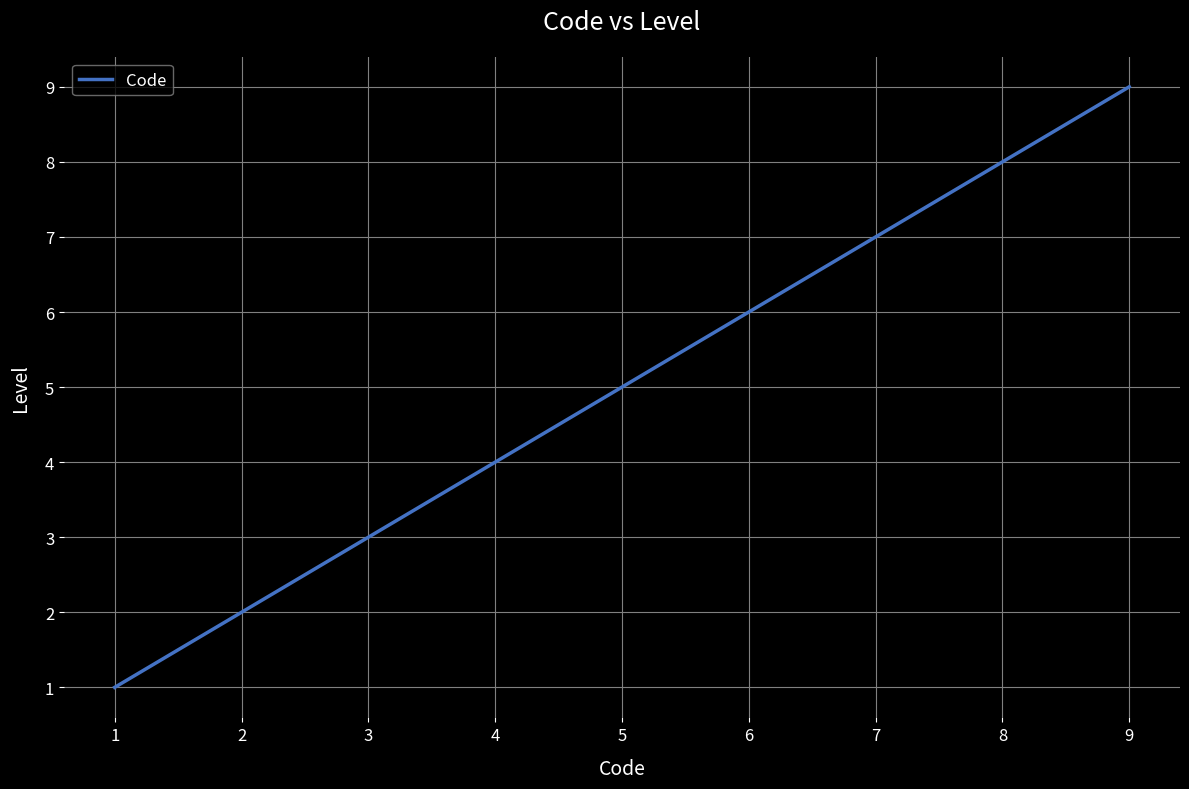

True or false: there are more than 1 points higher than both neighbors.

False